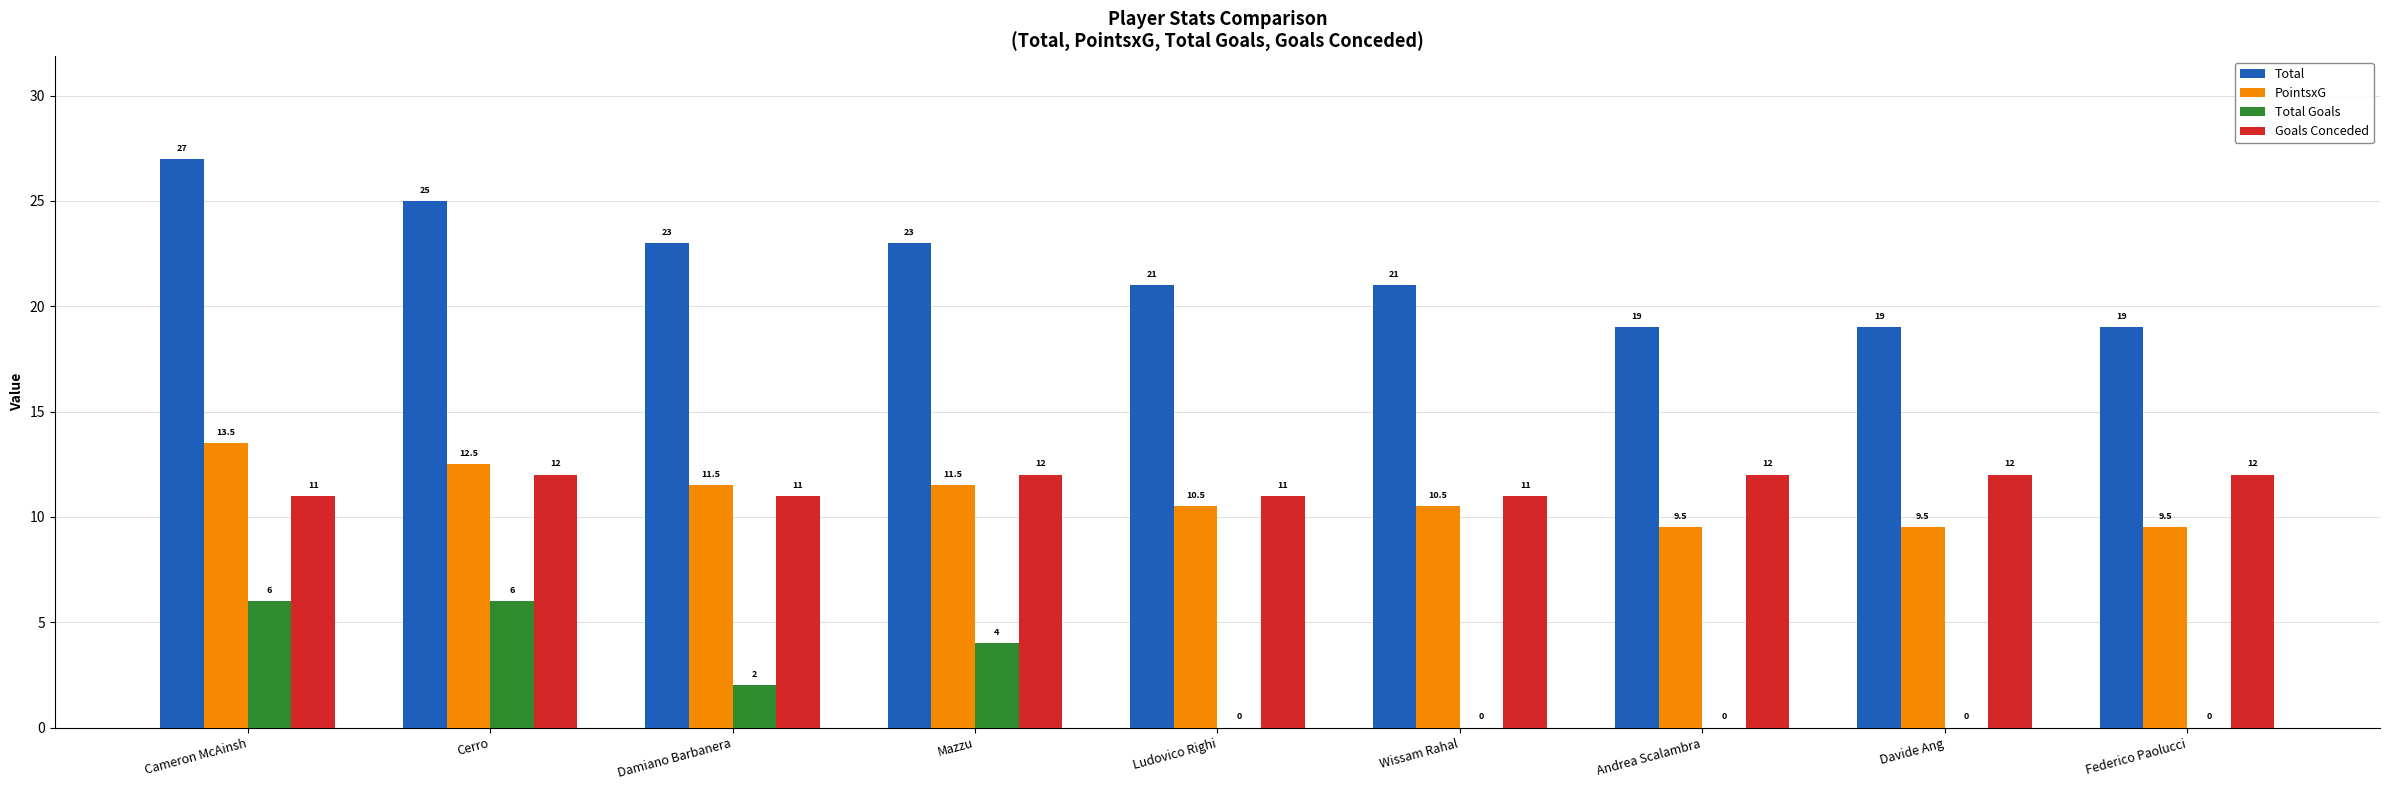

What is the difference between the Total values at Federico Paolucci and Cerro?

6.0